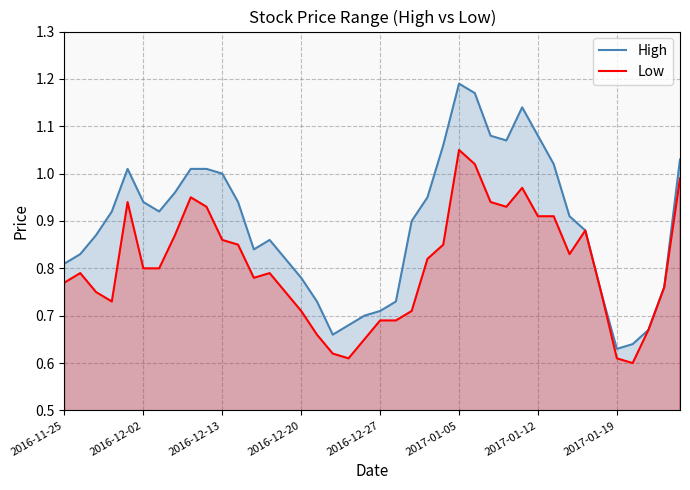

Reading left to right, list all the values displayed in this chart.

High: 2016-11-25=0.8	2016-11-28=0.8	2016-11-29=0.9	2016-11-30=0.9	2016-12-01=1.0	2016-12-02=0.9	2016-12-06=0.9	2016-12-07=1.0	2016-12-08=1.0	2016-12-09=1.0	2016-12-13=1.0	2016-12-14=0.9	2016-12-15=0.8	2016-12-16=0.9	2016-12-19=0.8	2016-12-20=0.8	2016-12-21=0.7	2016-12-22=0.7	2016-12-23=0.7	2016-12-26=0.7	2016-12-27=0.7	2016-12-28=0.7	2016-12-29=0.9	2016-12-30=0.9	2017-01-04=1.1	2017-01-05=1.2	2017-01-06=1.2	2017-01-09=1.1	2017-01-10=1.1	2017-01-11=1.1	2017-01-12=1.1	2017-01-13=1.0	2017-01-16=0.9	2017-01-17=0.9	2017-01-18=0.8	2017-01-19=0.6	2017-01-20=0.6	2017-01-23=0.7	2017-01-24=0.8	2017-01-27=1.0
Low: 2016-11-25=0.8	2016-11-28=0.8	2016-11-29=0.8	2016-11-30=0.7	2016-12-01=0.9	2016-12-02=0.8	2016-12-06=0.8	2016-12-07=0.9	2016-12-08=0.9	2016-12-09=0.9	2016-12-13=0.9	2016-12-14=0.8	2016-12-15=0.8	2016-12-16=0.8	2016-12-19=0.8	2016-12-20=0.7	2016-12-21=0.7	2016-12-22=0.6	2016-12-23=0.6	2016-12-26=0.7	2016-12-27=0.7	2016-12-28=0.7	2016-12-29=0.7	2016-12-30=0.8	2017-01-04=0.8	2017-01-05=1.1	2017-01-06=1.0	2017-01-09=0.9	2017-01-10=0.9	2017-01-11=1.0	2017-01-12=0.9	2017-01-13=0.9	2017-01-16=0.8	2017-01-17=0.9	2017-01-18=0.8	2017-01-19=0.6	2017-01-20=0.6	2017-01-23=0.7	2017-01-24=0.8	2017-01-27=1.0